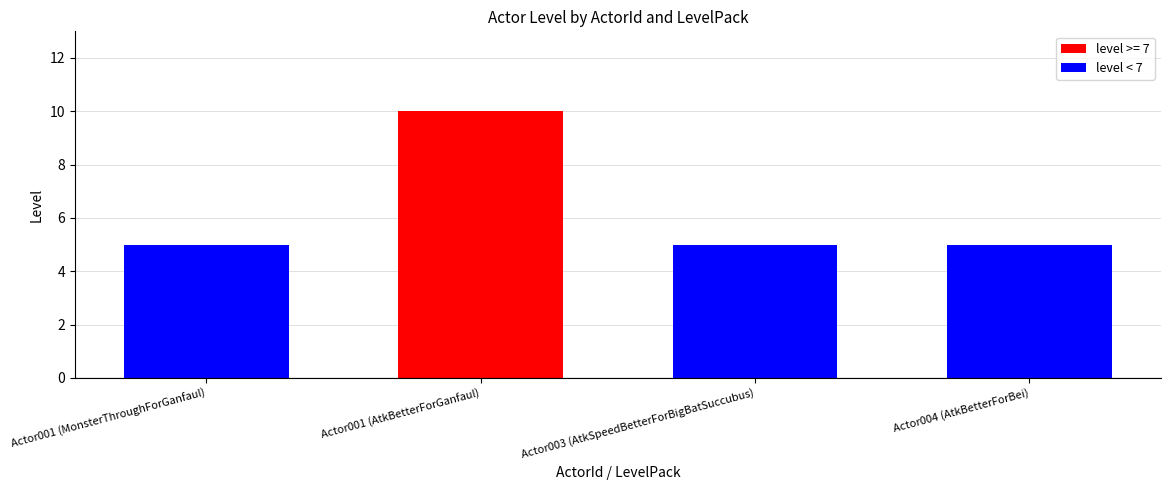

What position from the left is Actor001 (AtkBetterForGanfaul)?

2